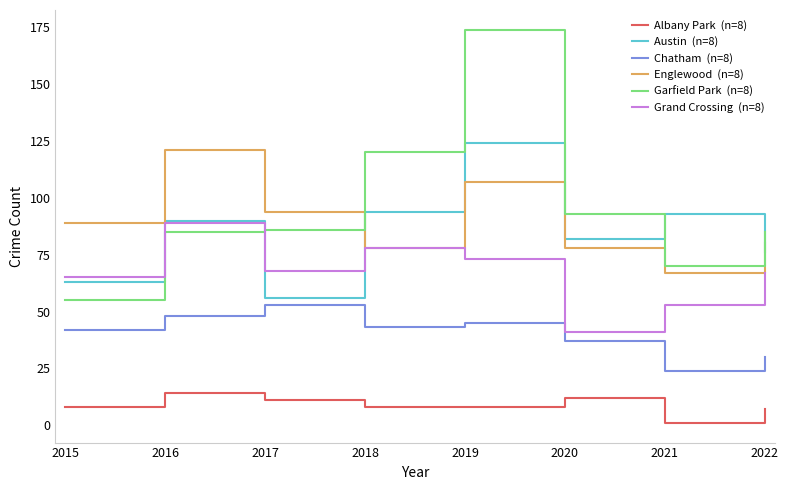

What is the total value across all series at 2022?

345